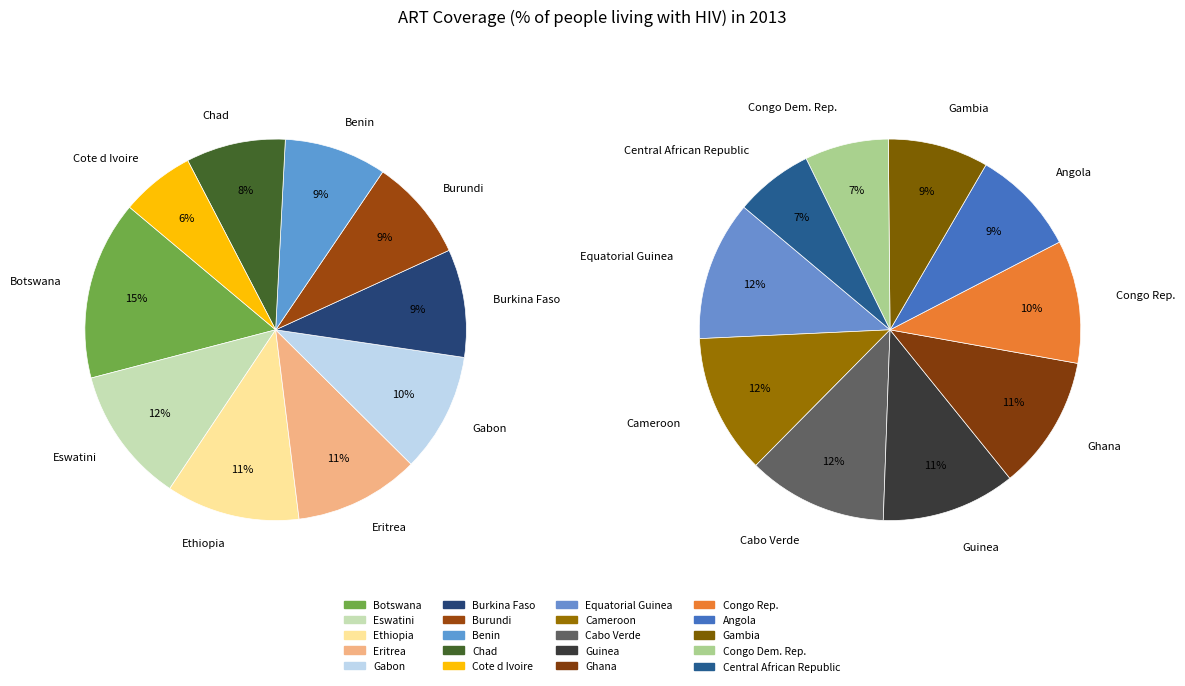

Combined, do Angola and Congo Dem. Rep. account for over 50%?

No